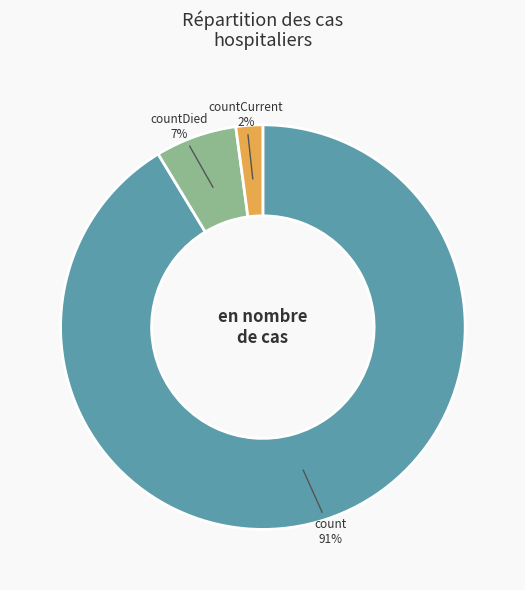

True or false: count accounts for 99% of the total.

False